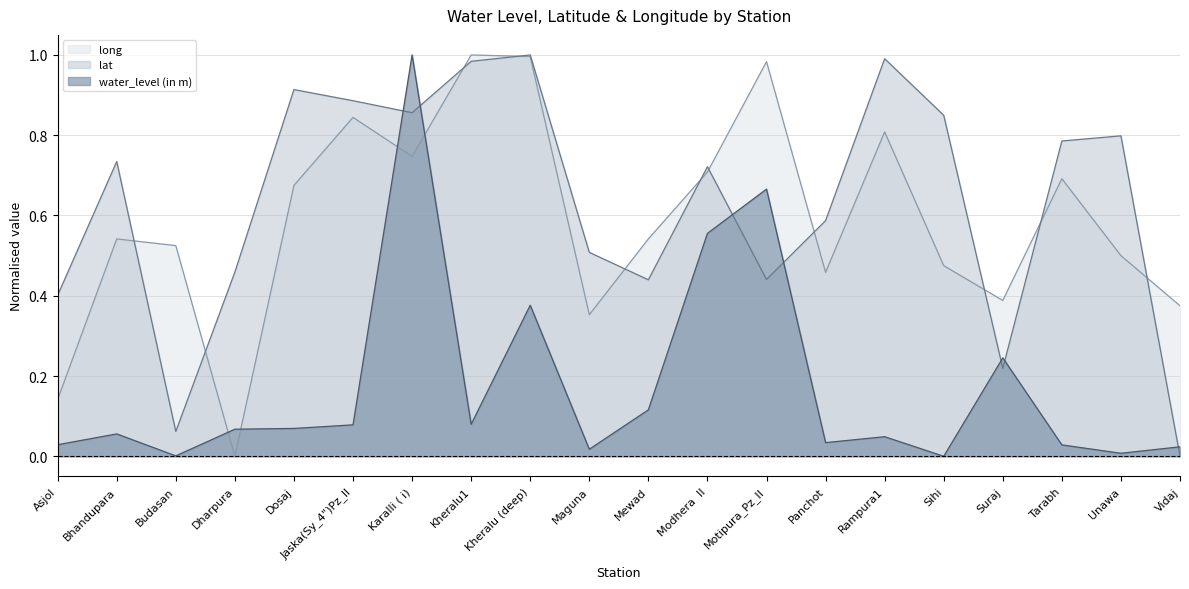

What is the difference between the long values at Dharpura and Rampura1?

0.8